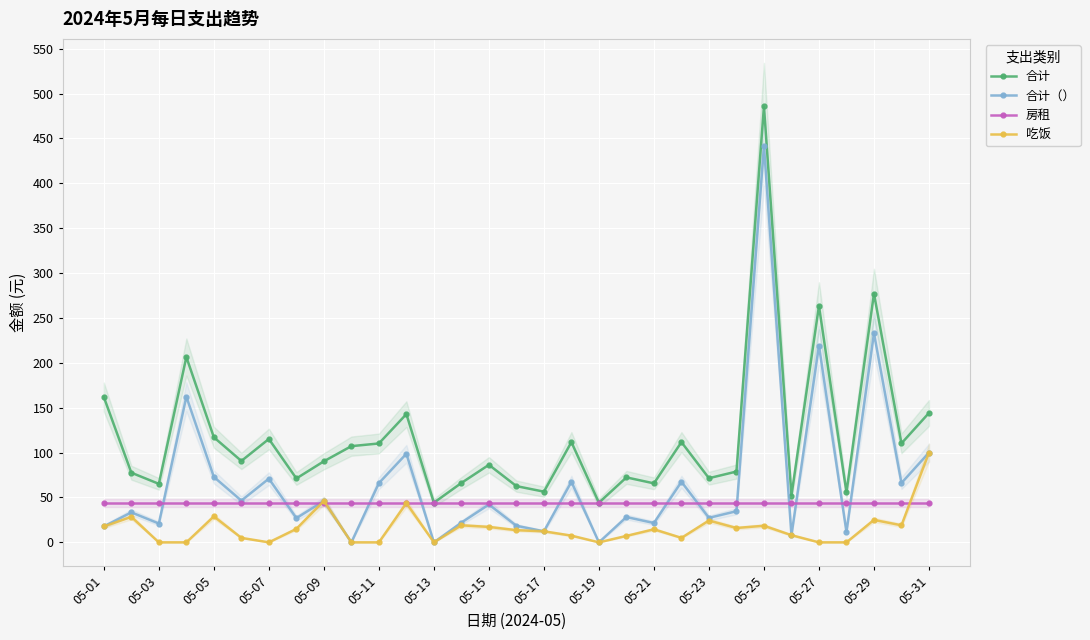

True or false: 合计 has more than 0 points higher than both neighbors.

True